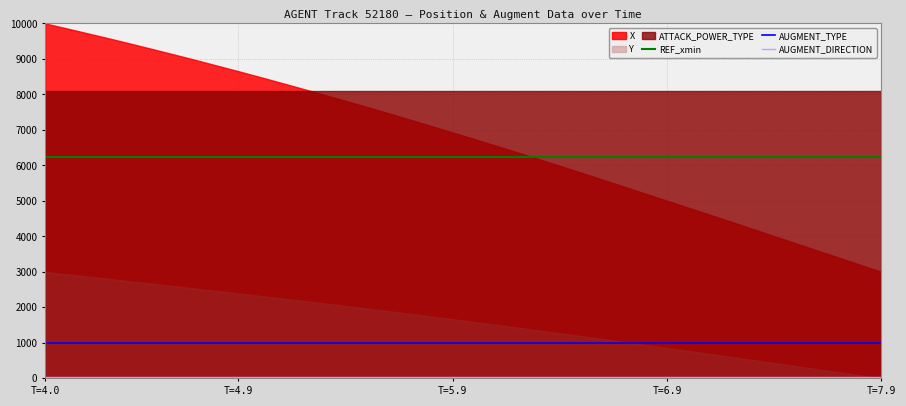

True or false: AUGMENT_TYPE and REF_xmin intersect in this chart.

False